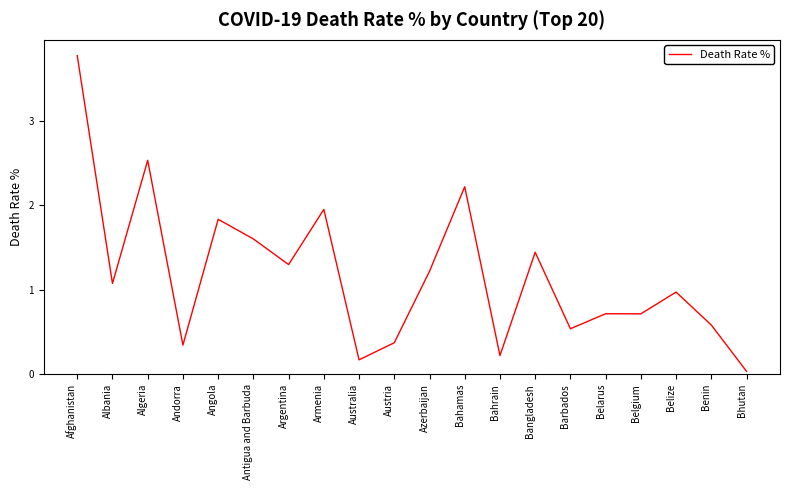

What is the sum of the values at Bahamas and Austria?

2.6